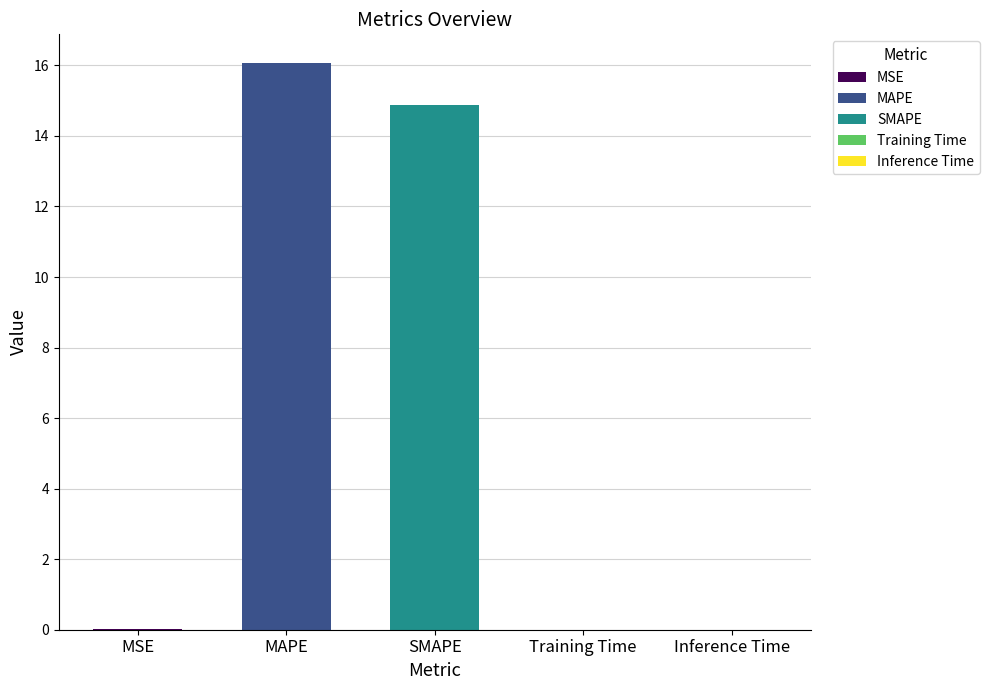

The value at SMAPE is 14.9. True or false?

True